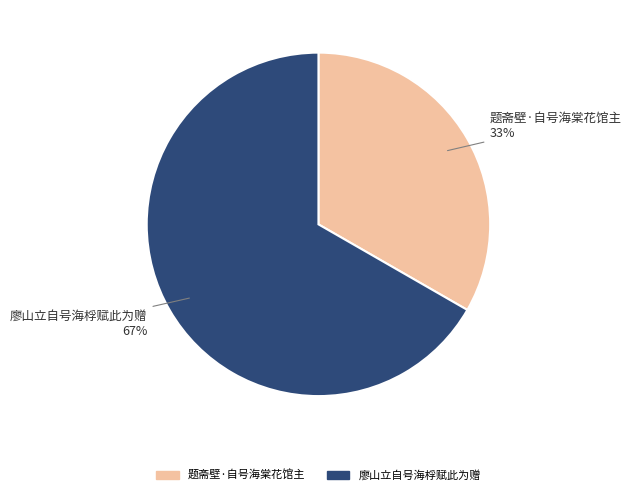

What is the ratio of the value at 题斋壁·自号海棠花馆主 to the value at 廖山立自号海桴赋此为赠?

0.5